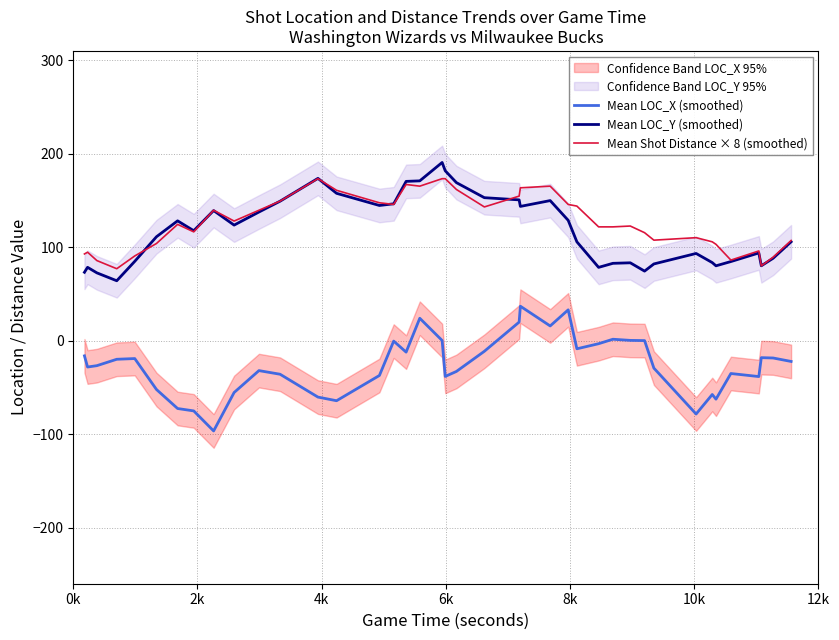

Count the number of categories in the chart.

40